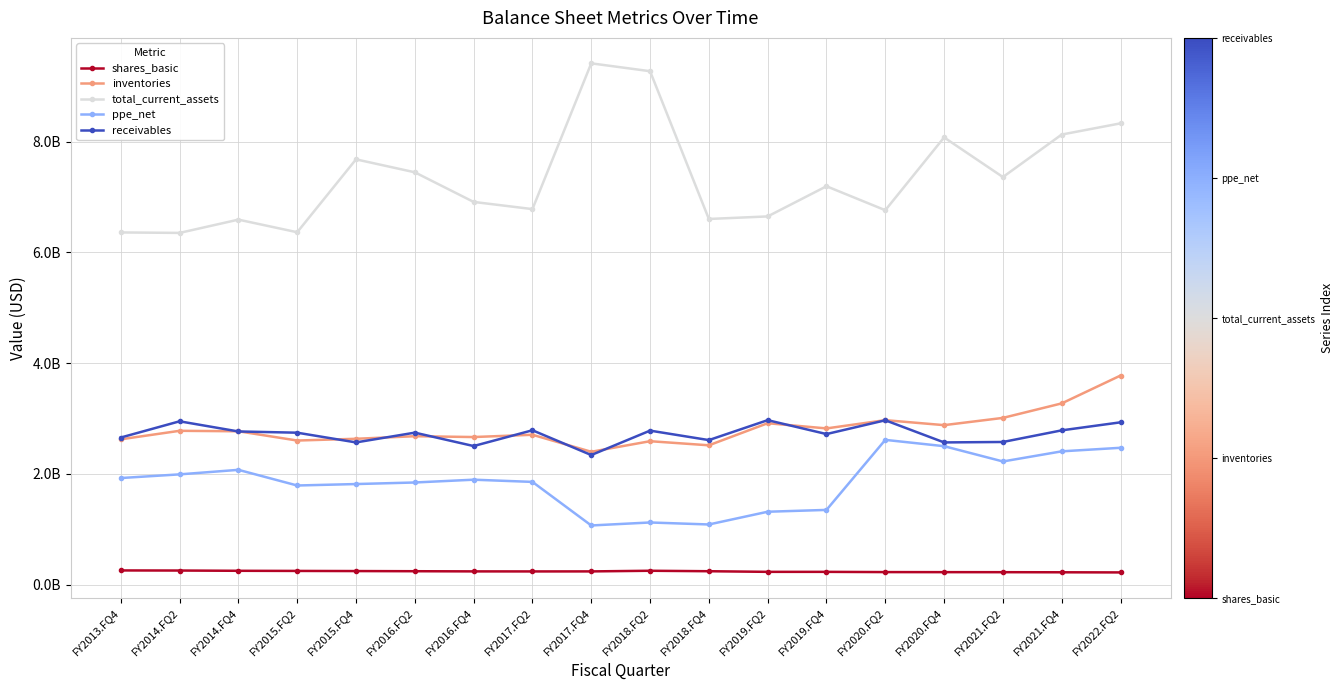

True or false: ppe_net has more than 1 interior local peaks.

True